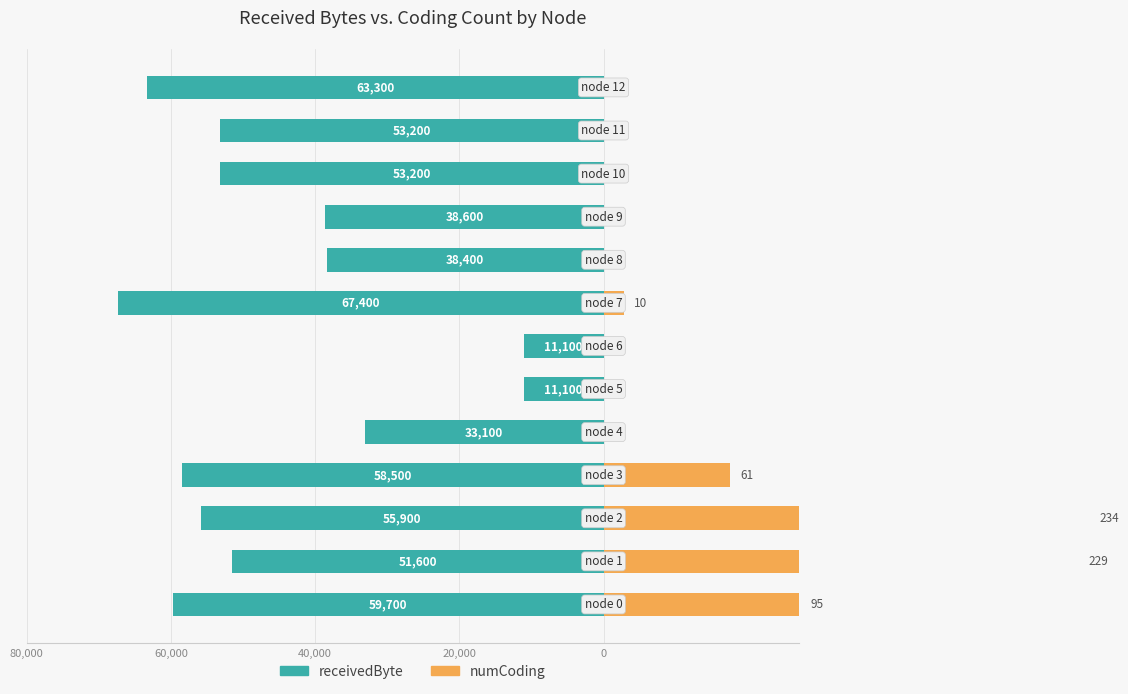

Which category has the lowest value across all series?

7